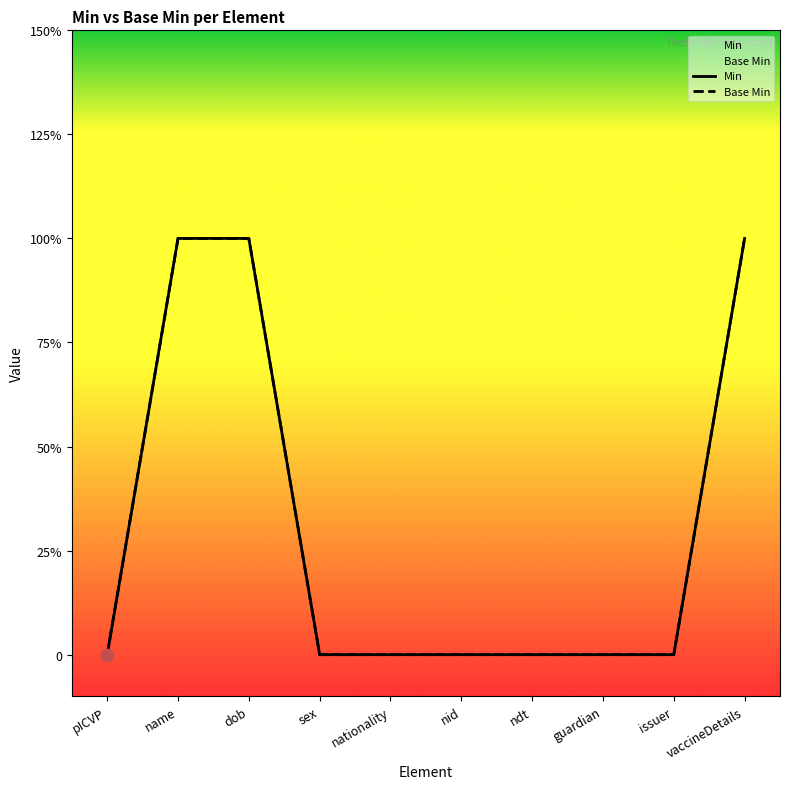

Which series reaches the minimum Y coordinate?

Min